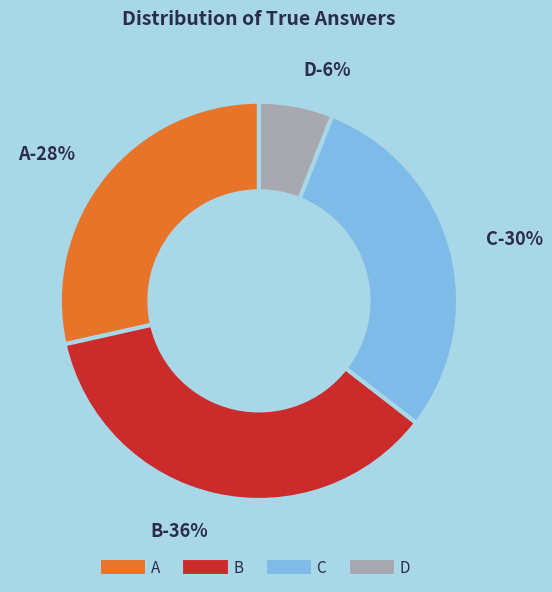

What percentage is the B slice, to the nearest percent?

36%